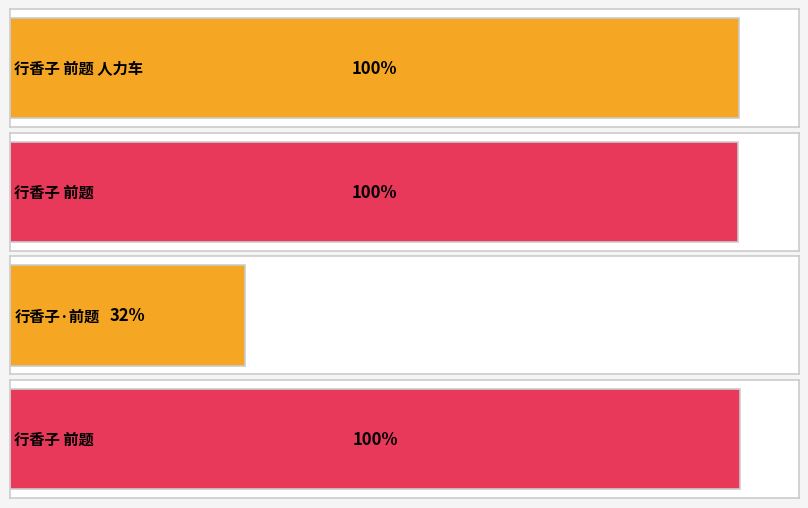

At which label is the value closest to 552210?

行香子 前题